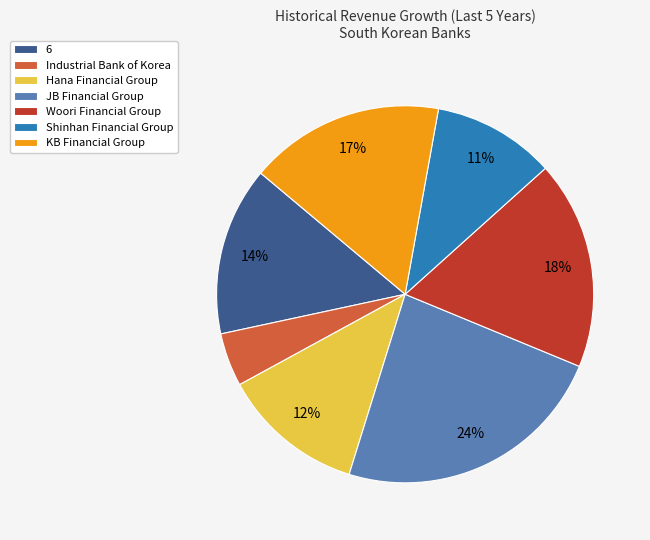

To the nearest percent, what percentage of the pie is Shinhan Financial Group?

11%